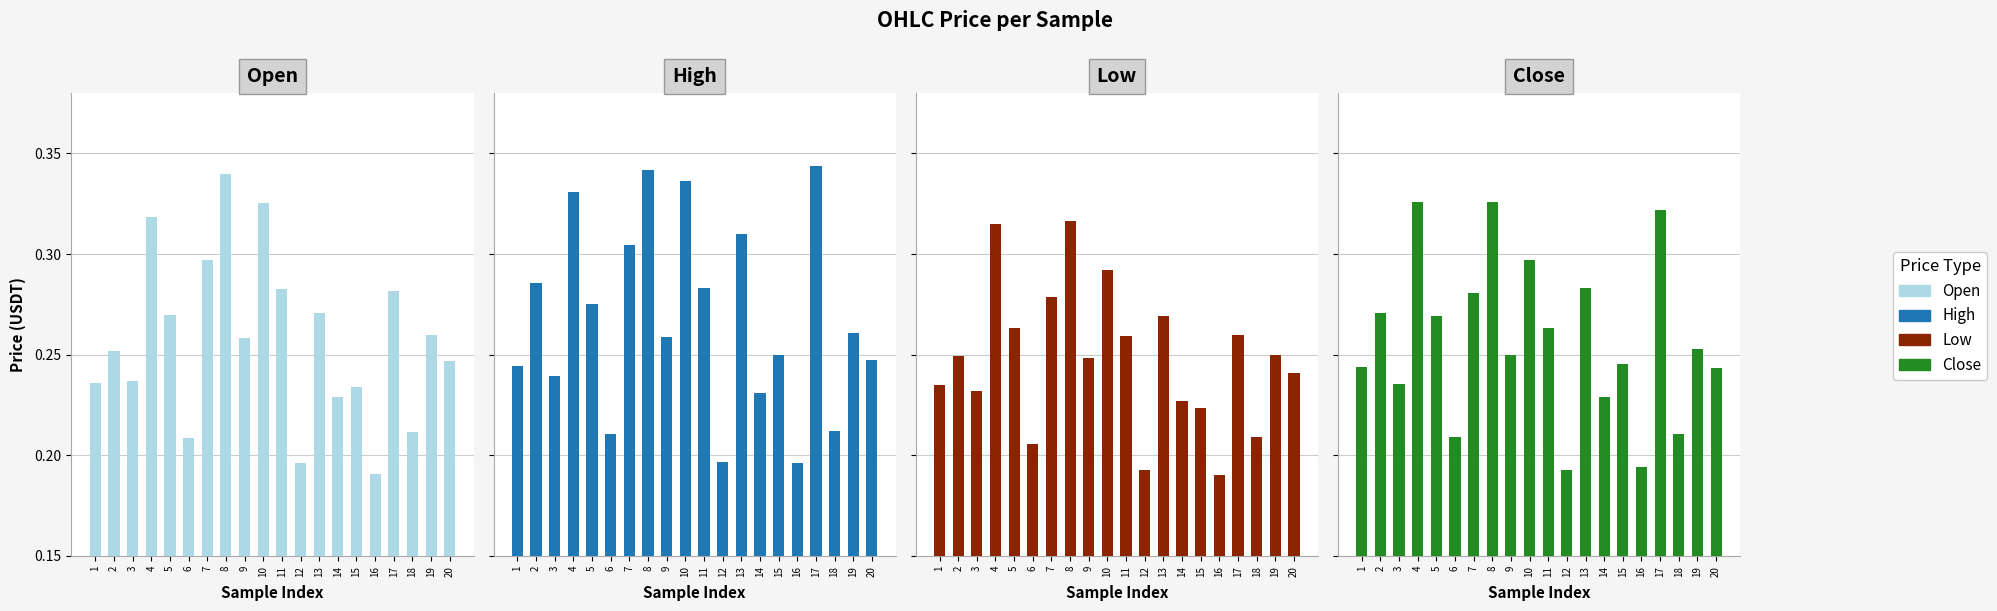

How many series are shown in this chart?

4